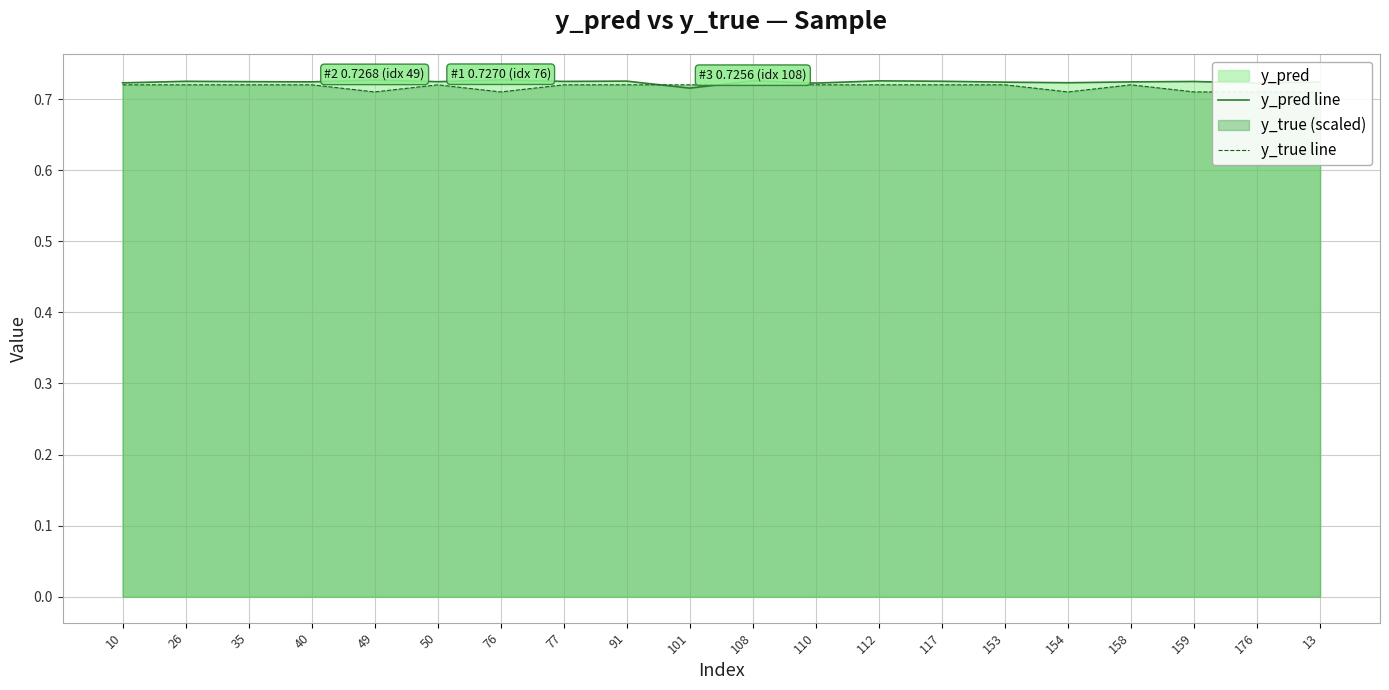

How many lines are shown in the chart?

2